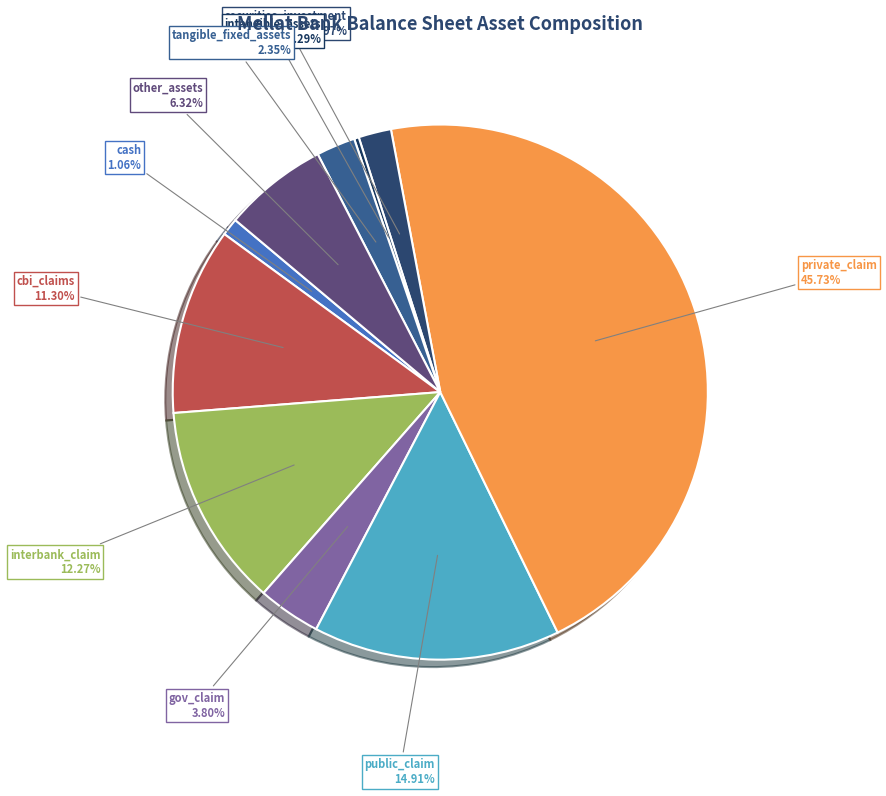

Is it true that securities_investment is 2% of the pie?

True